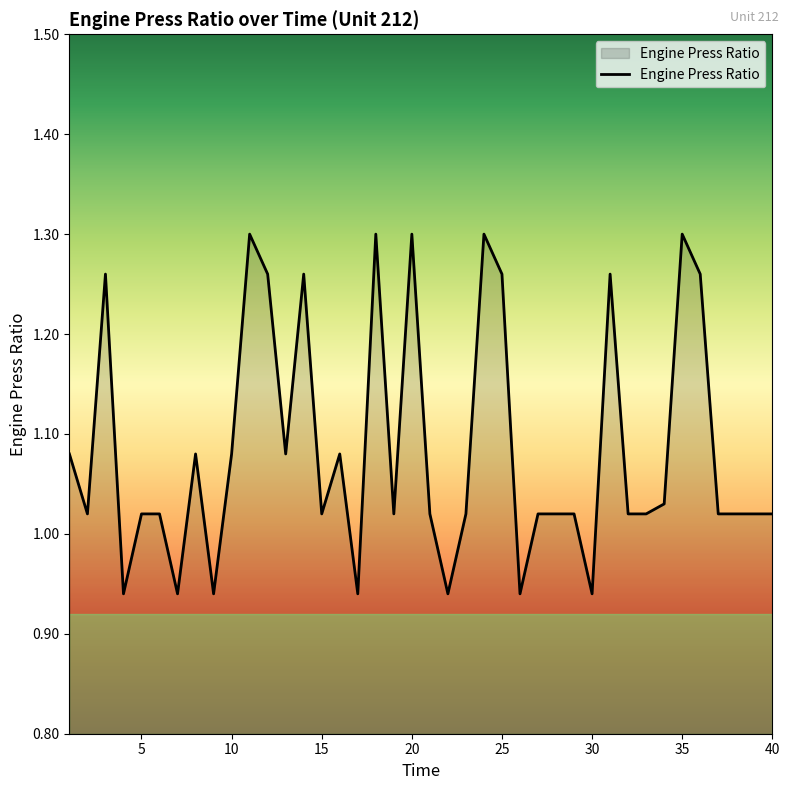

What is the difference between the maximum and minimum values?

0.4